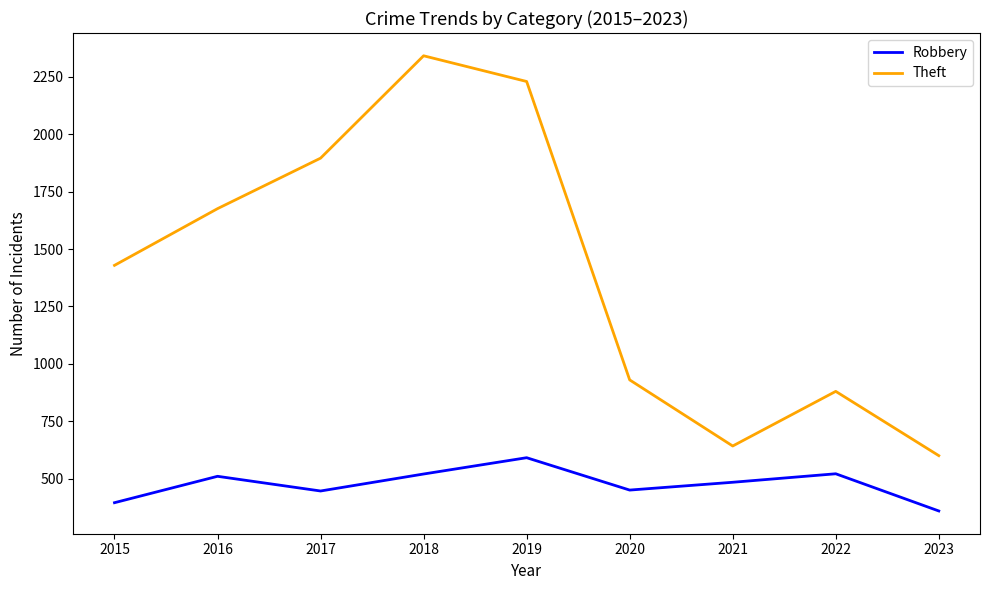

True or false: Robbery has a value of 311 at 2020.

False